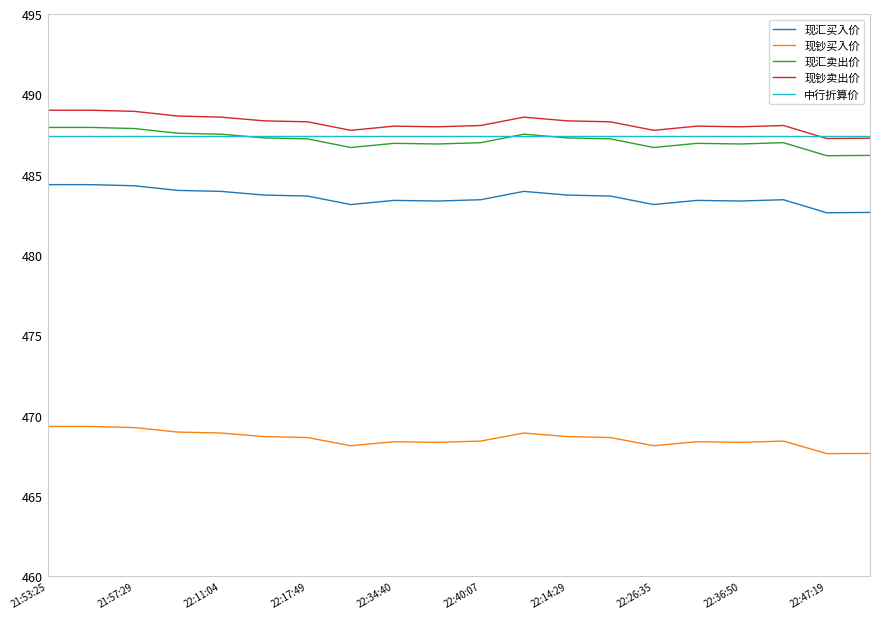

True or false: 现钞买入价 and 现钞卖出价 intersect in this chart.

False